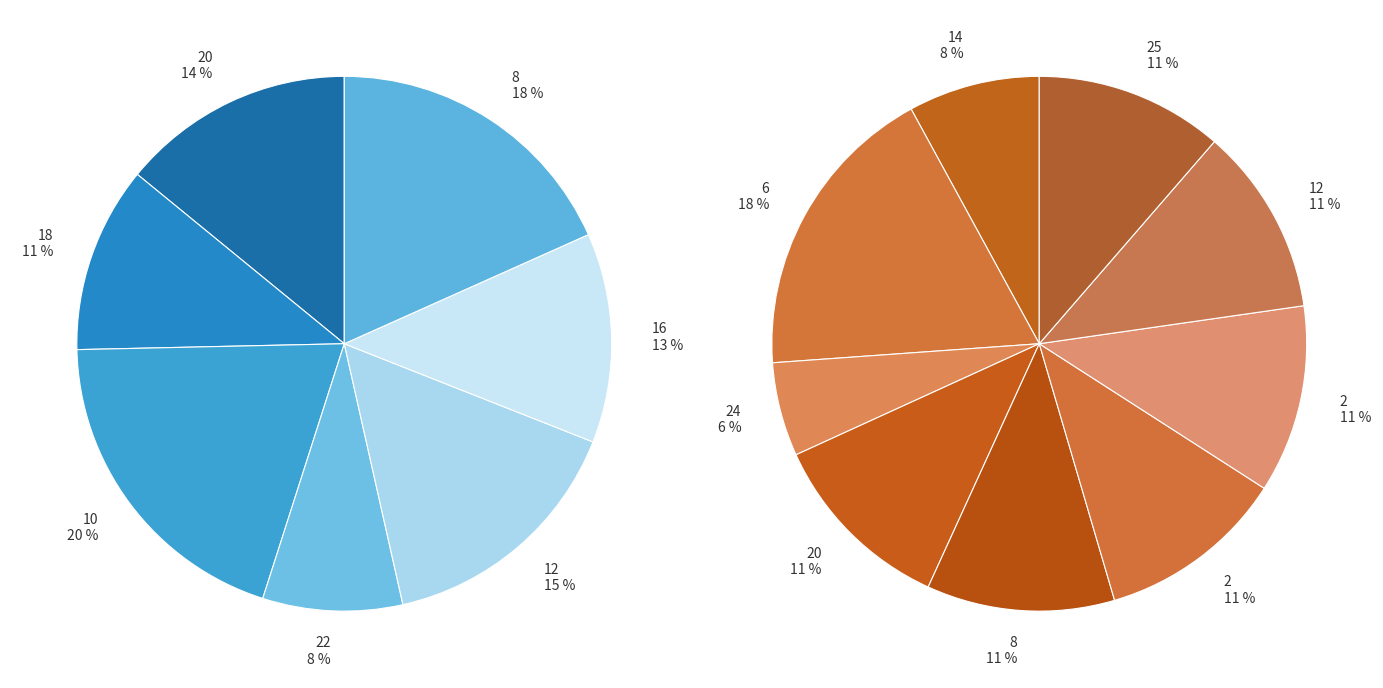

Which has a higher value, 10 or 12?

10